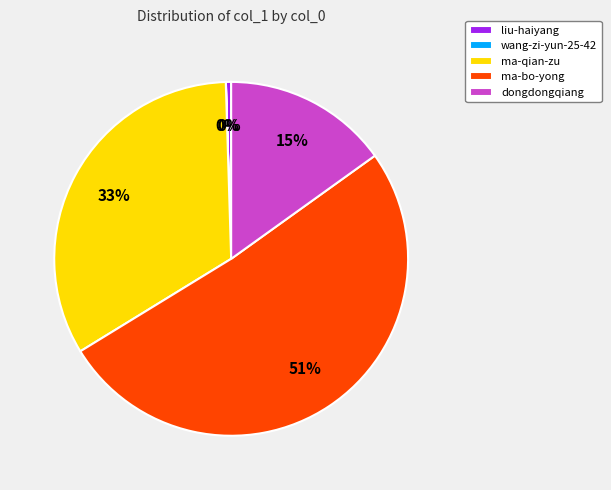

Is the sum of ma-qian-zu and ma-bo-yong greater than half?

Yes